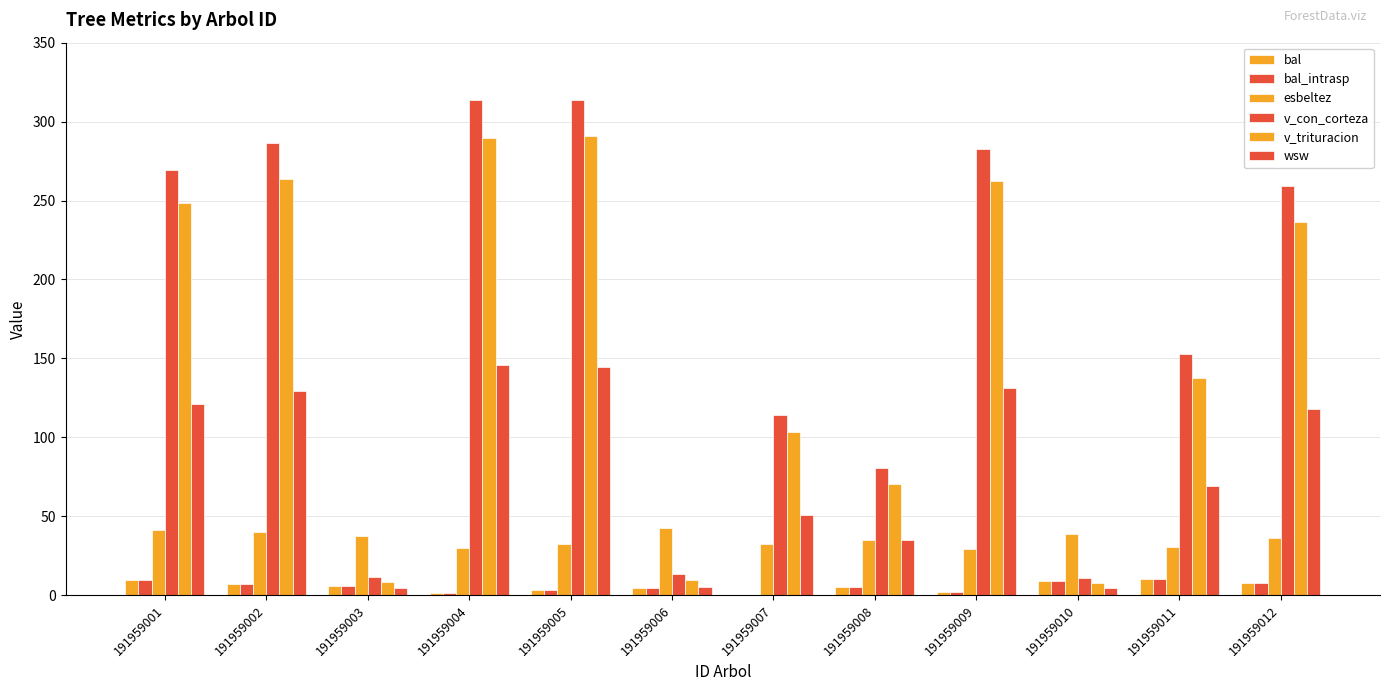

Count the number of data series in this chart.

6